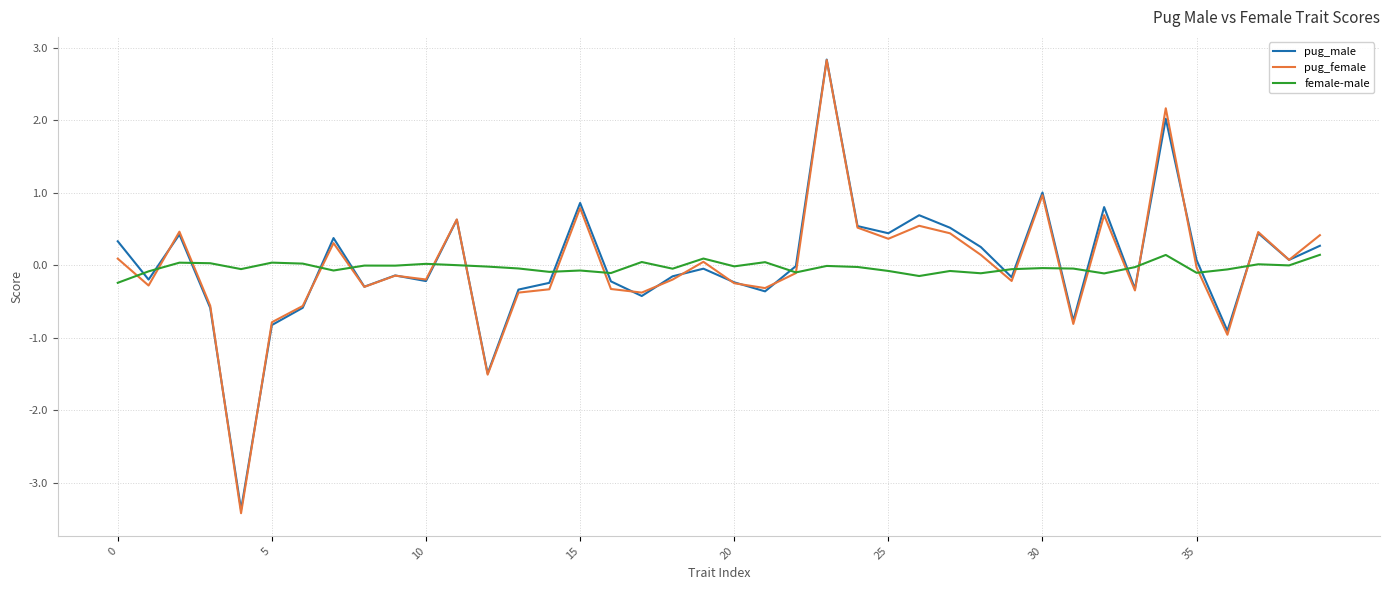

What is the minimum value for pug_female?

-3.4